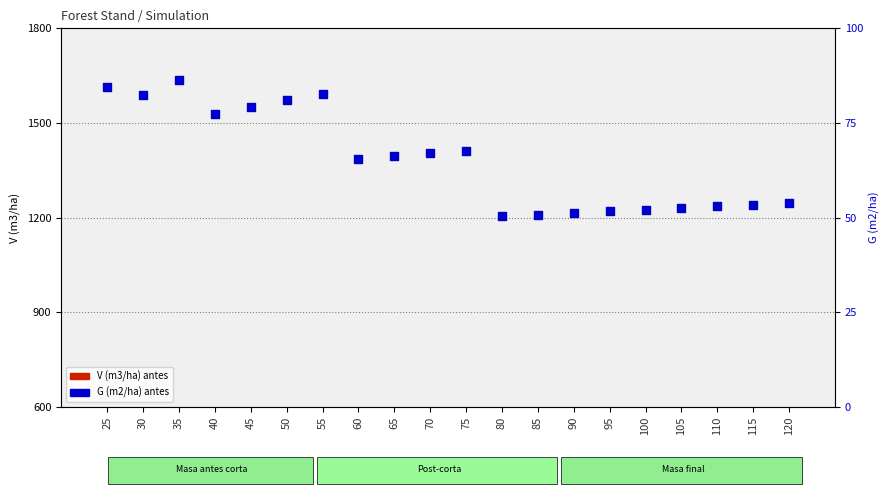

Is the value of V (m3/ha) antes at 55 greater than the value of G (m2/ha) antes at 50?

No